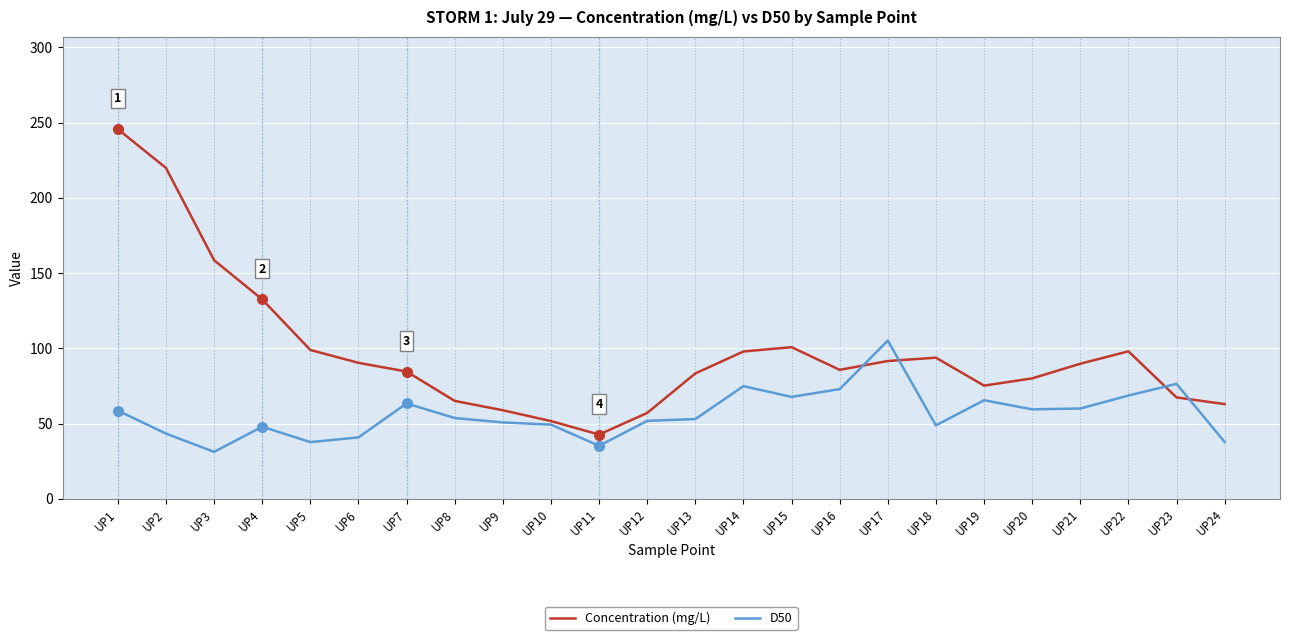

At UP4, list the series in order from largest to smallest.

Concentration (mg/L), D50